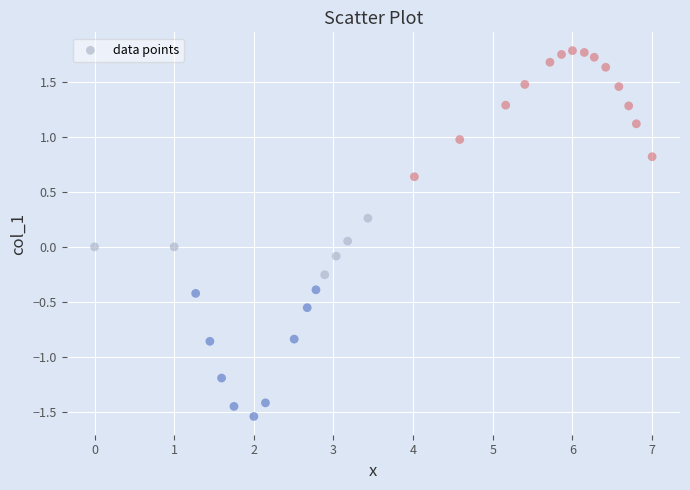

What is the range of X values (max minus min)?

7.0